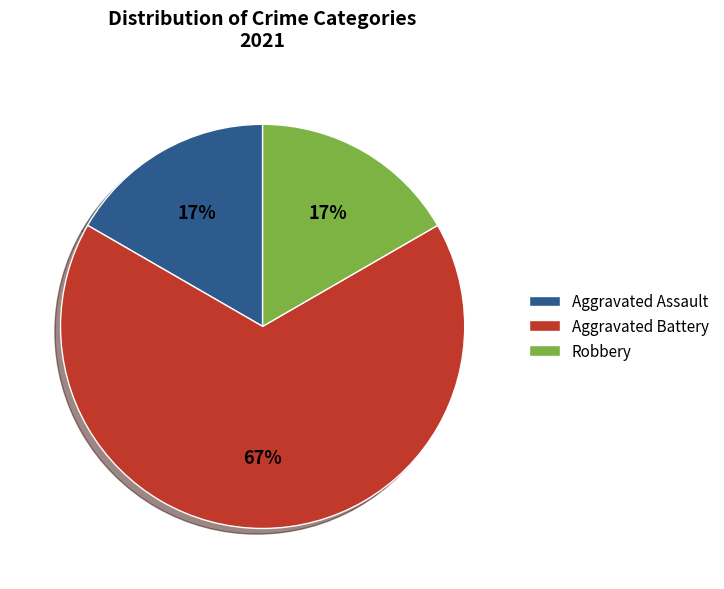

Is it true that Robbery is 27% of the pie?

False